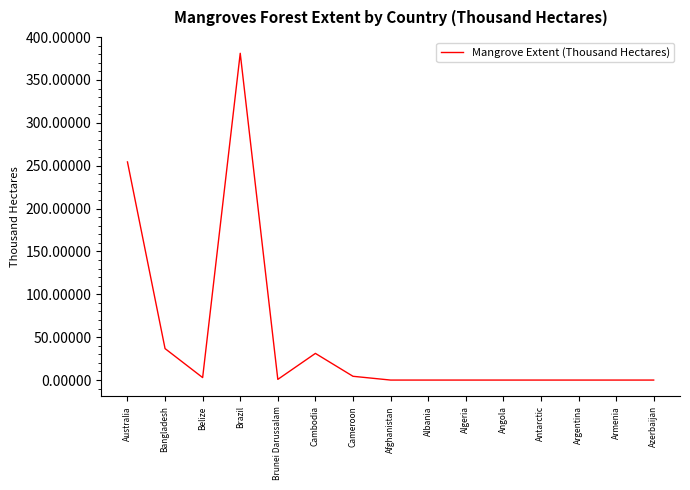

The chart shows a value of 0.0 at Azerbaijan. True or false?

True